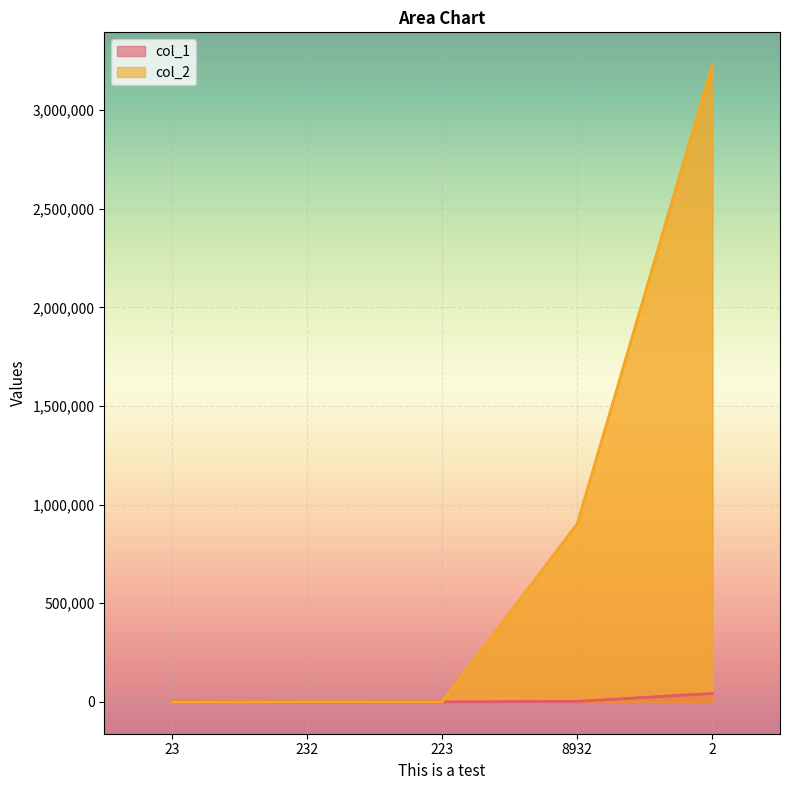

Which series ends up on top after the final intersection of col_1 and col_2?

col_2